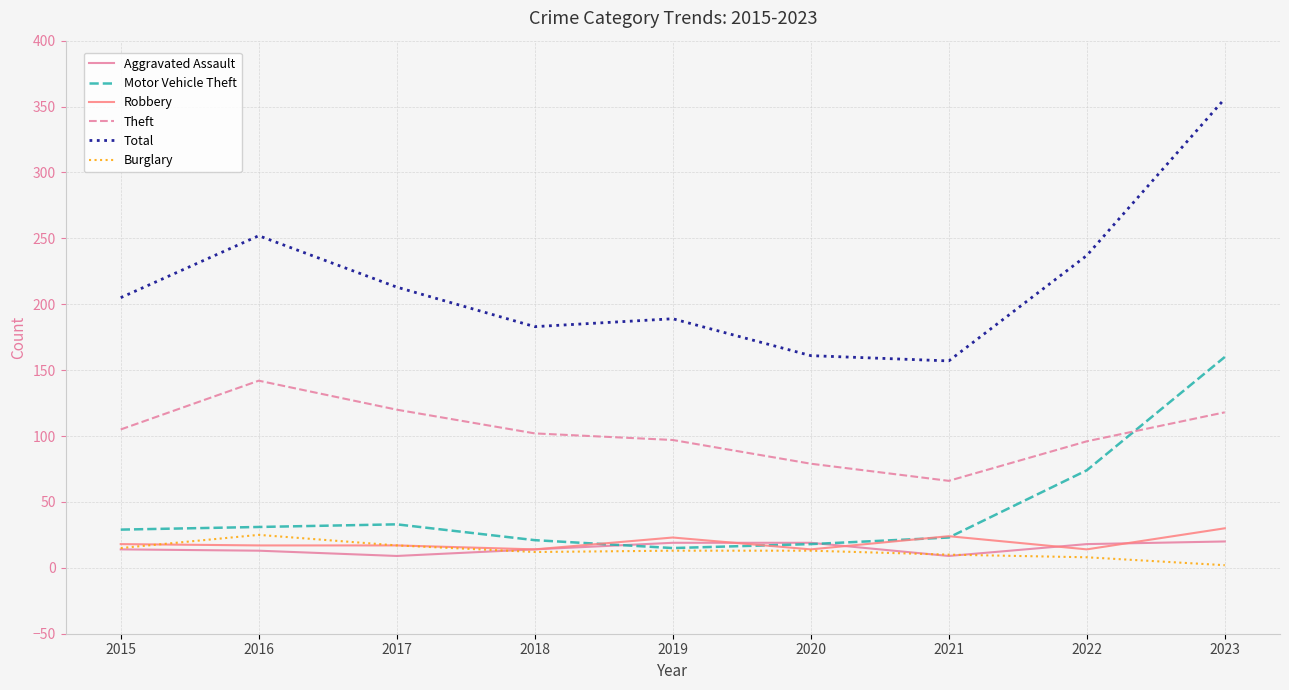

What is the total value across all series at 2019?

356